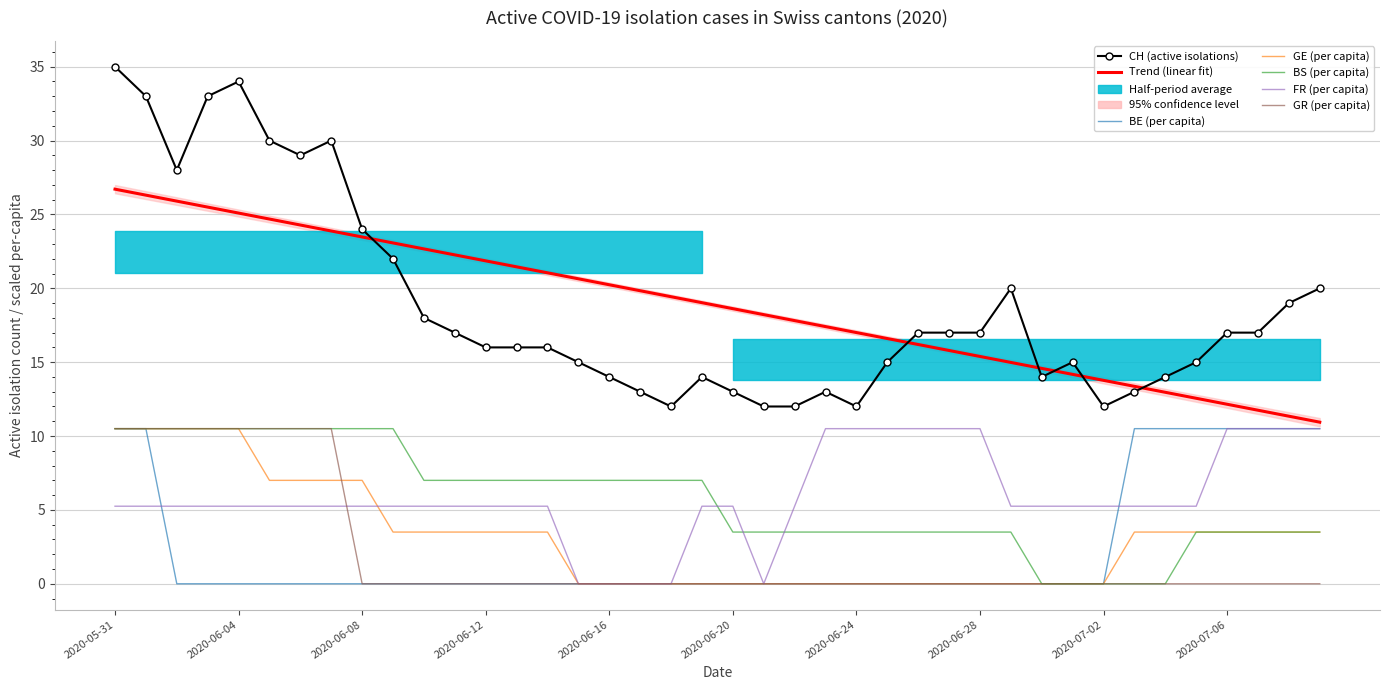

At which category is the sum across all series the highest?

2020-05-31